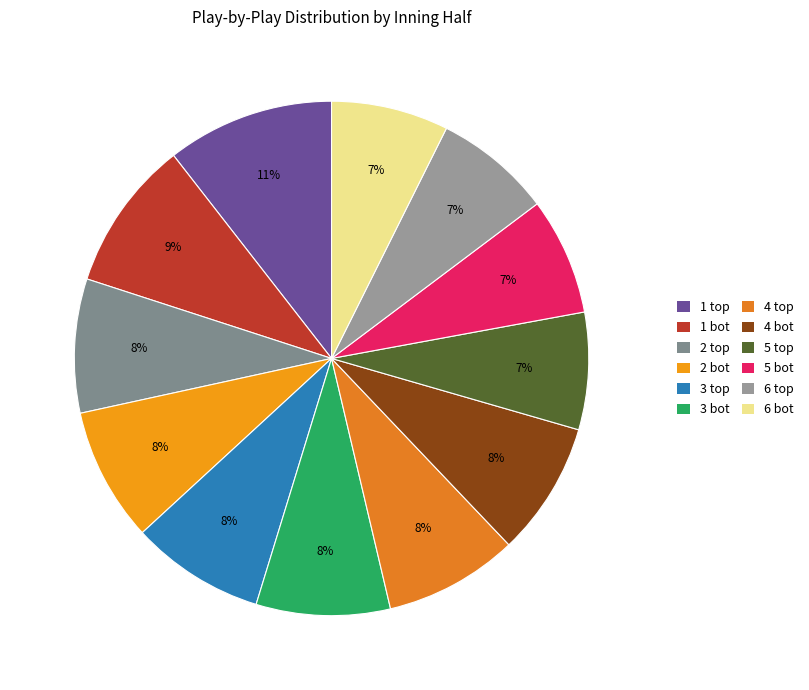

Count the number of slices in the pie.

12